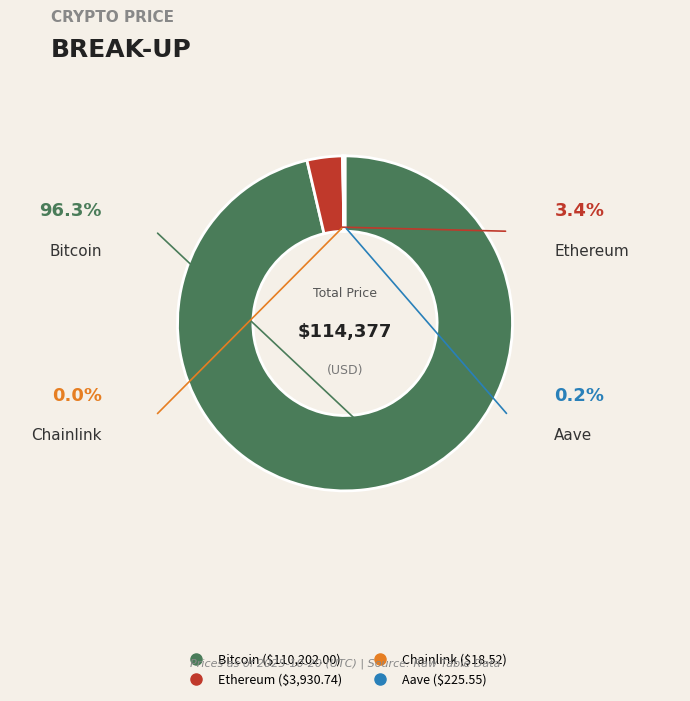

How many slices are in this pie chart?

4